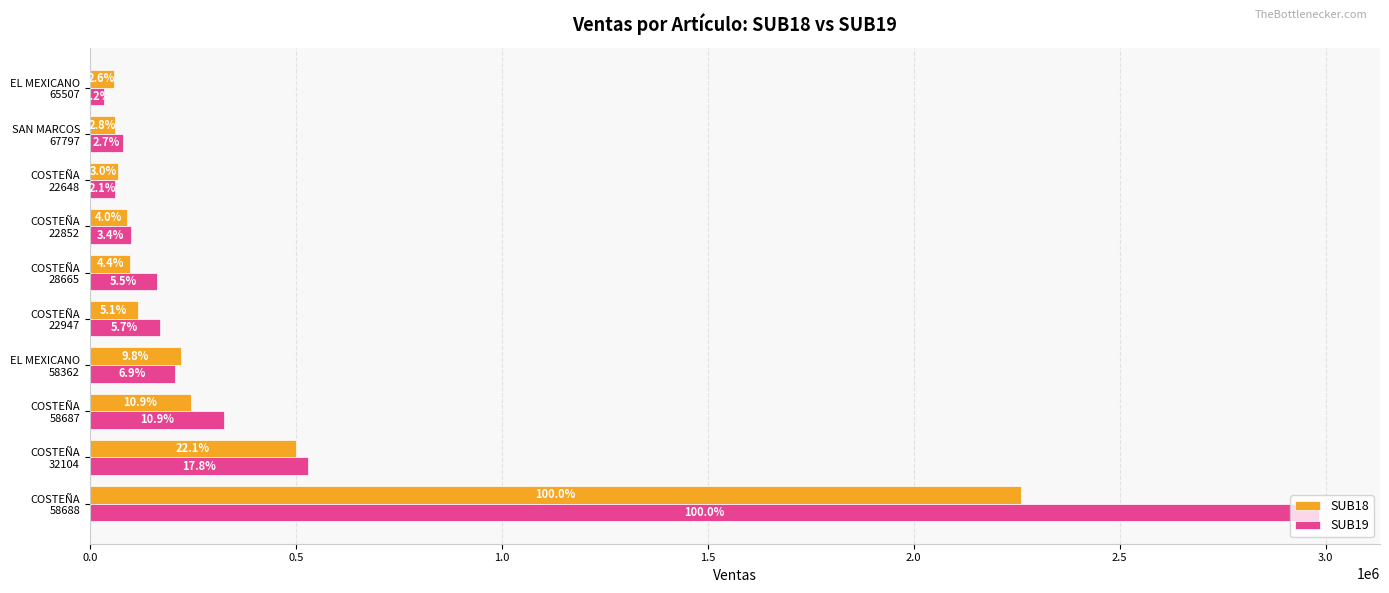

What is the difference between the maximum and second lowest values in the SUB18 series?

2197785.0